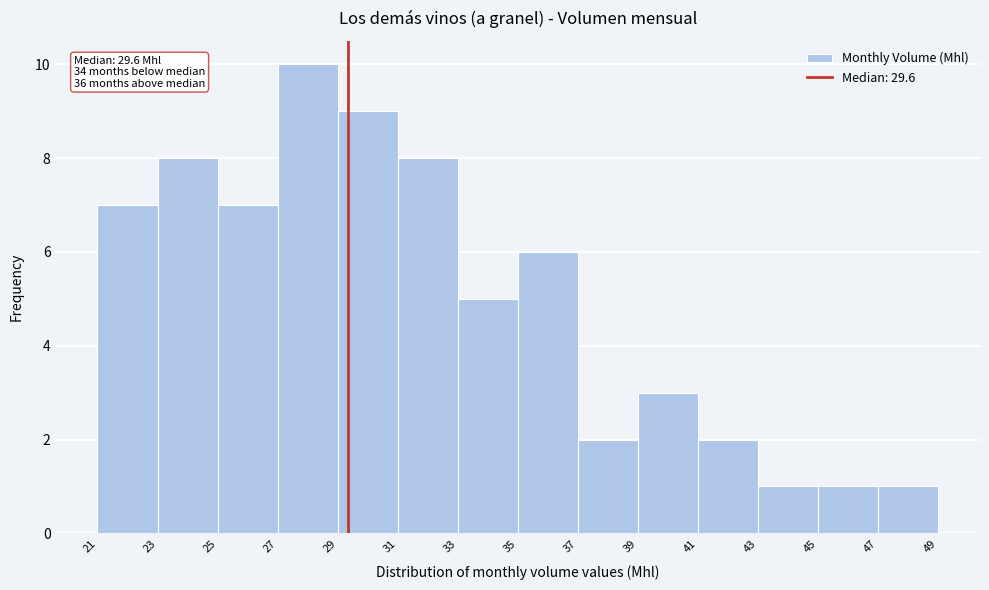

Reading left to right, list all the values displayed in this chart.

21=7	23=8	25=7	27=10	29=9	31=8	33=5	35=6	37=2	39=3	41=2	43=1	45=1	47=1